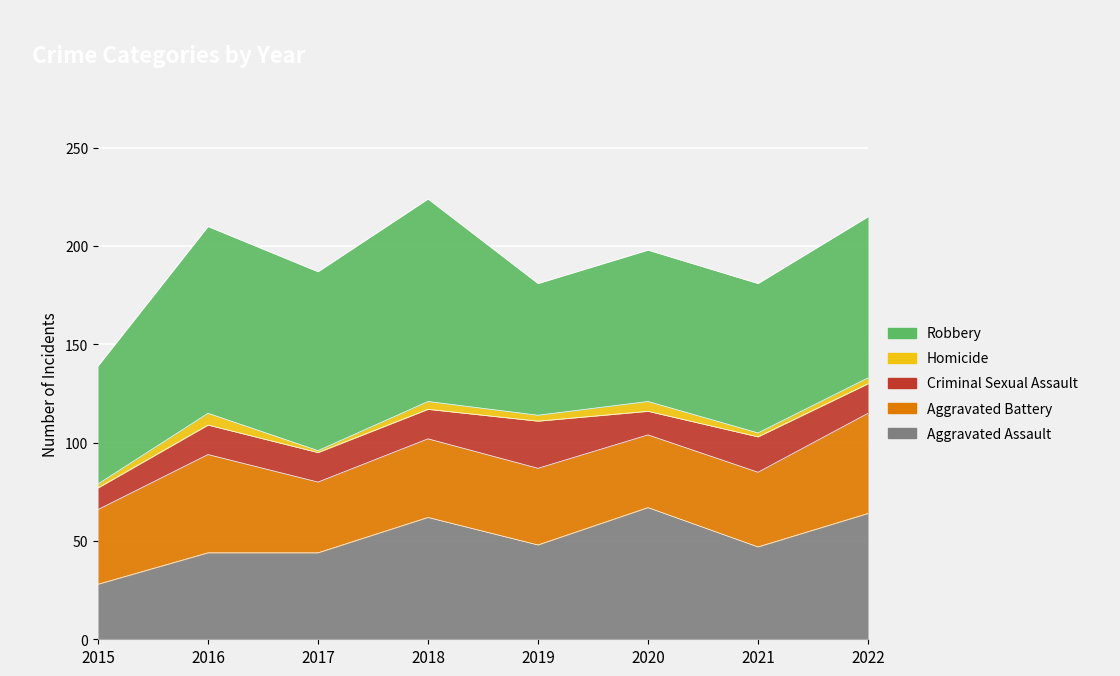

Rank the categories by Aggravated Battery value from highest to lowest.

2022, 2016, 2018, 2019, 2015, 2021, 2020, 2017